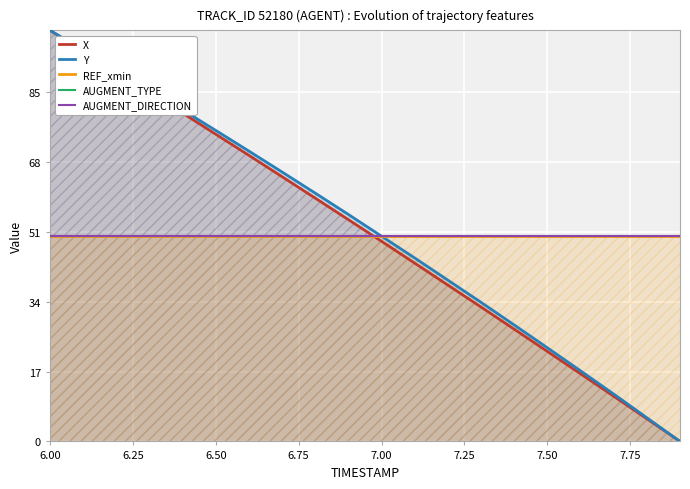

Reading right to left, extract all data points from this chart.

X: 0.0	5.5	11.0	16.5	21.9	27.3	32.7	38.0	43.4	48.7	53.9	59.2	64.4	69.6	74.7	79.9	84.9	90.0	95.0	100.0
Y: 0.0	5.8	11.5	17.2	22.8	28.3	33.8	39.2	44.6	49.9	55.2	60.4	65.5	70.6	75.7	80.6	85.6	90.5	95.2	100.0
REF_xmin: 50.0	50.0	50.0	50.0	50.0	50.0	50.0	50.0	50.0	50.0	50.0	50.0	50.0	50.0	50.0	50.0	50.0	50.0	50.0	50.0
AUGMENT_TYPE: 50.0	50.0	50.0	50.0	50.0	50.0	50.0	50.0	50.0	50.0	50.0	50.0	50.0	50.0	50.0	50.0	50.0	50.0	50.0	50.0
AUGMENT_DIRECTION: 50.0	50.0	50.0	50.0	50.0	50.0	50.0	50.0	50.0	50.0	50.0	50.0	50.0	50.0	50.0	50.0	50.0	50.0	50.0	50.0